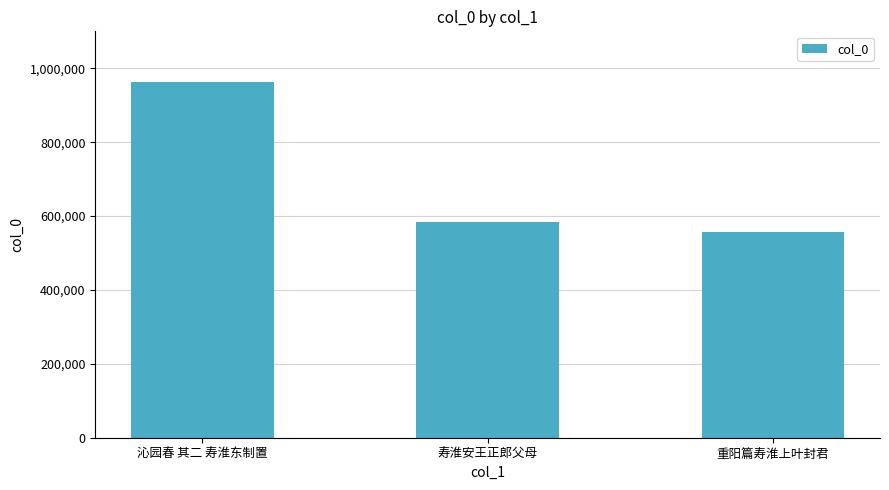

What is the average value?

701854